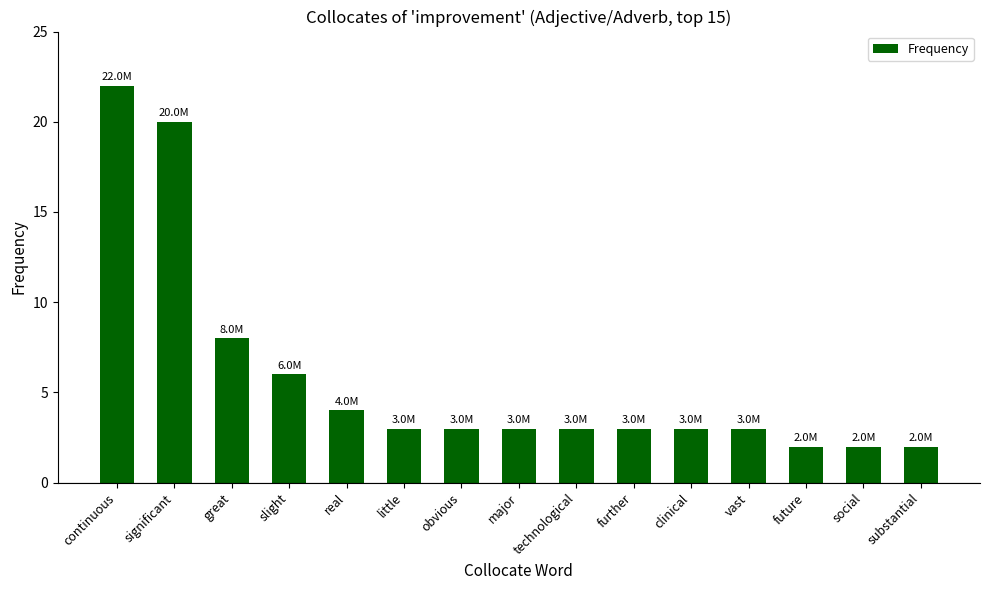

What is the change in value from slight to substantial?

-4